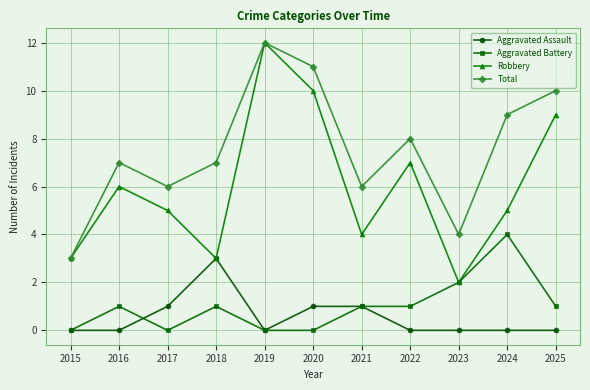

Where is the first local minimum for Total?

2017